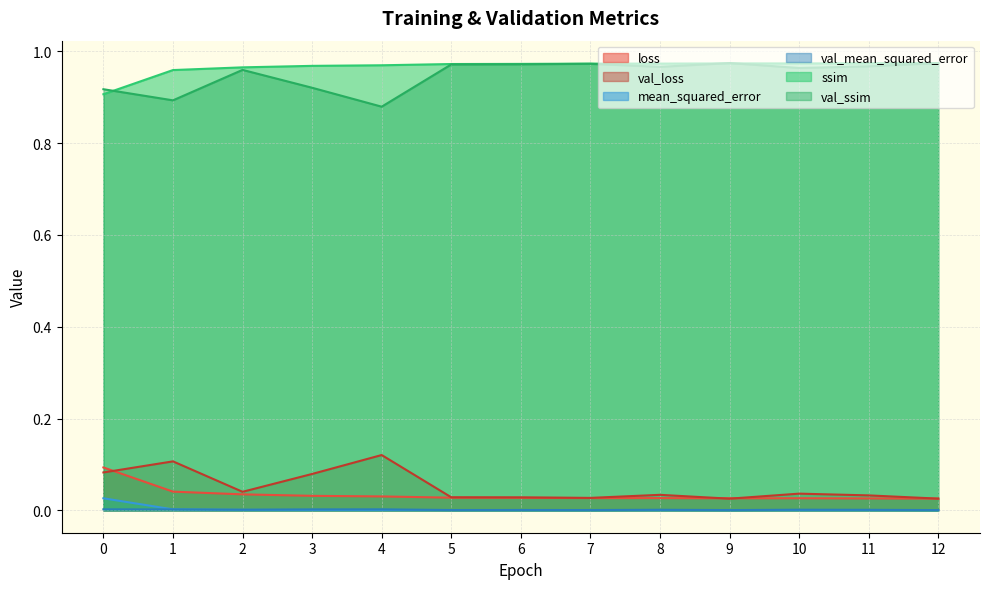

What is the average value of the val_ssim series?

0.9